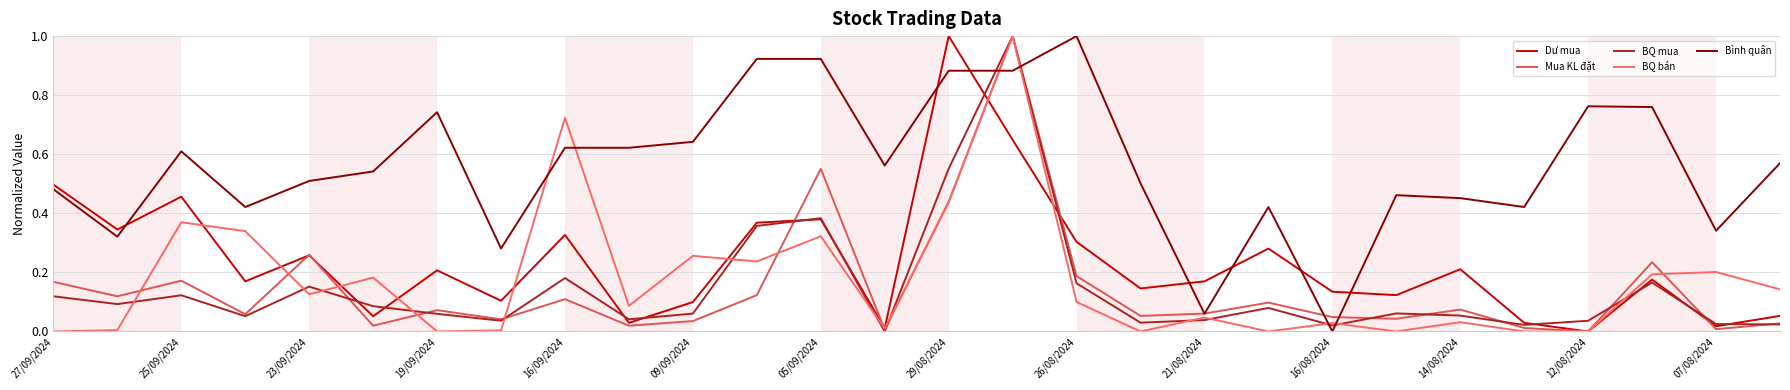

What is the sum of all BQ mua values?

4.0